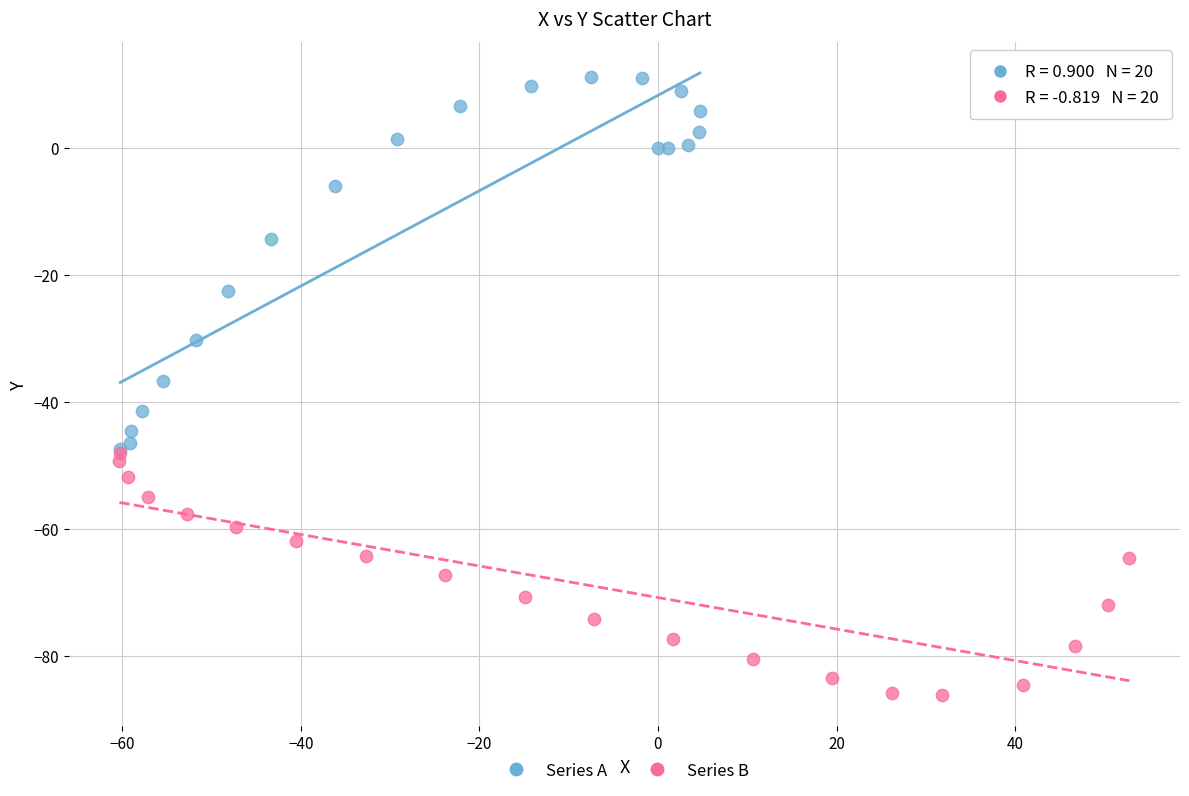

Which series has the largest Y range (max minus min)?

Series A